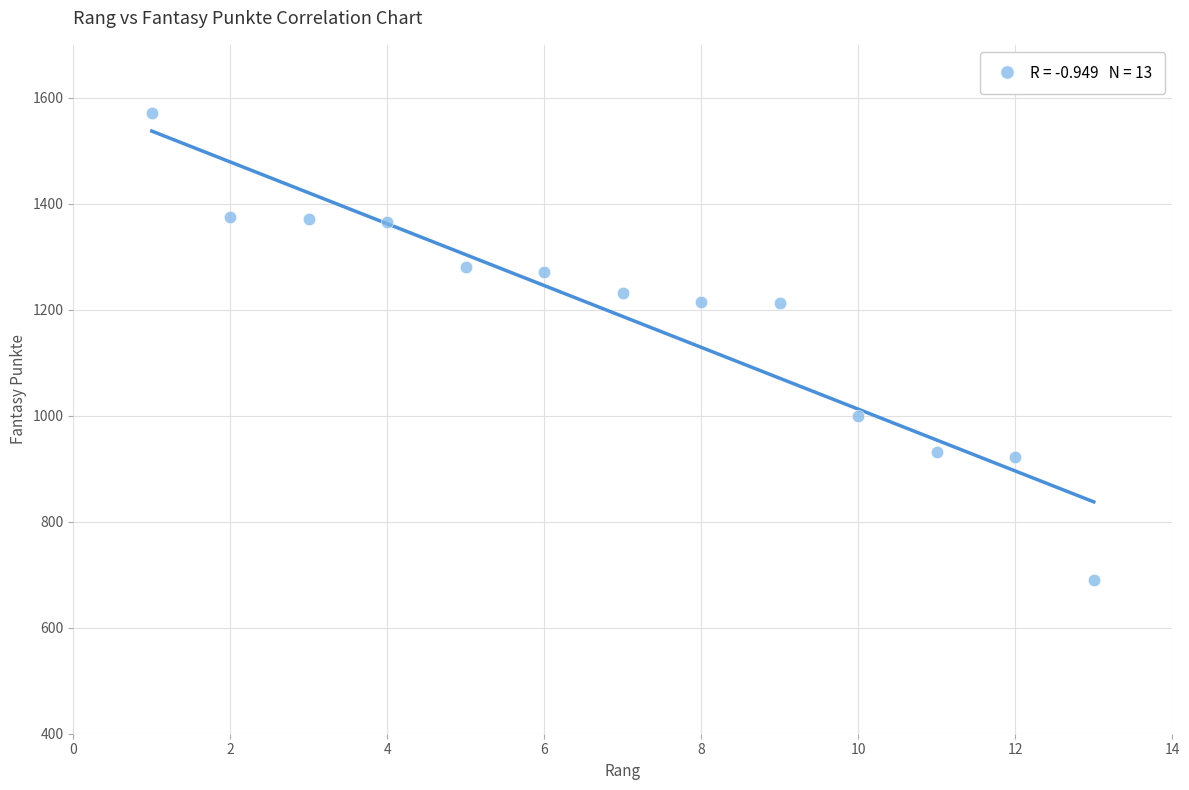

What is the range of X values (max minus min)?

12